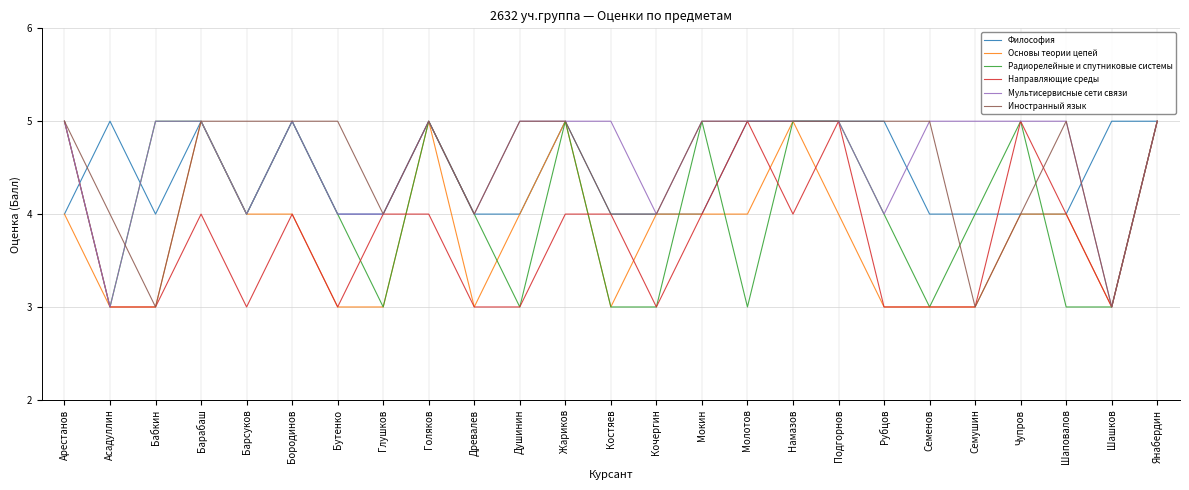

Between Барсуков and Семушин, which series saw the biggest shift?

Иностранный язык